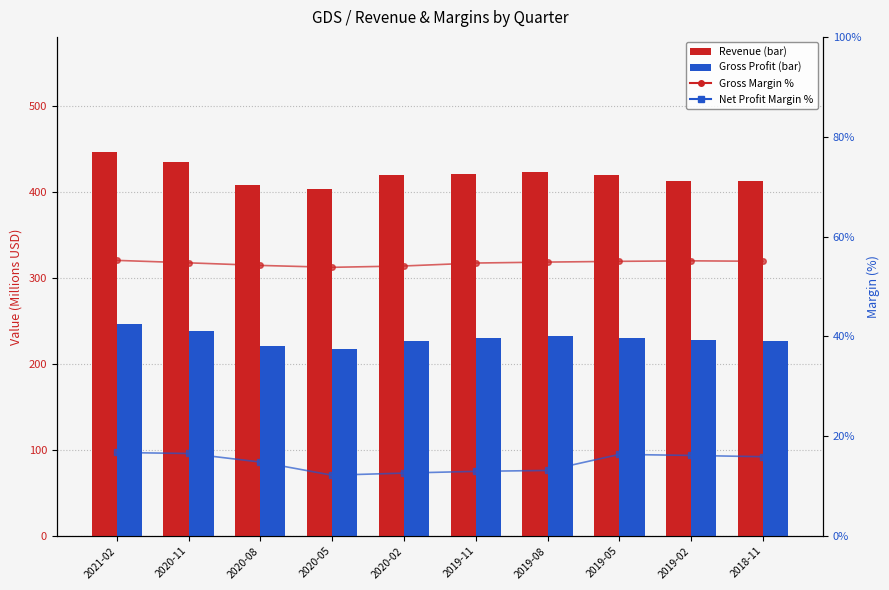

What are all the series names shown in the legend?

Revenue, Gross Profit, Gross Margin %, Net Profit Margin %